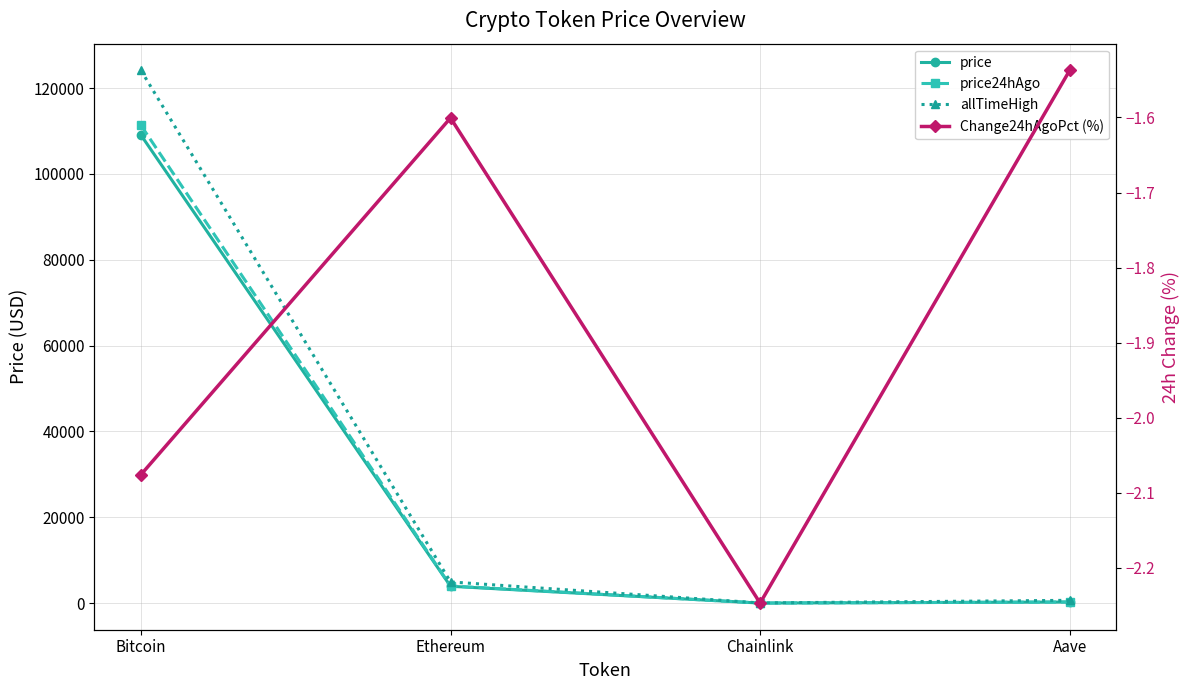

Is it true that price equals 3937.3 at Ethereum?

True